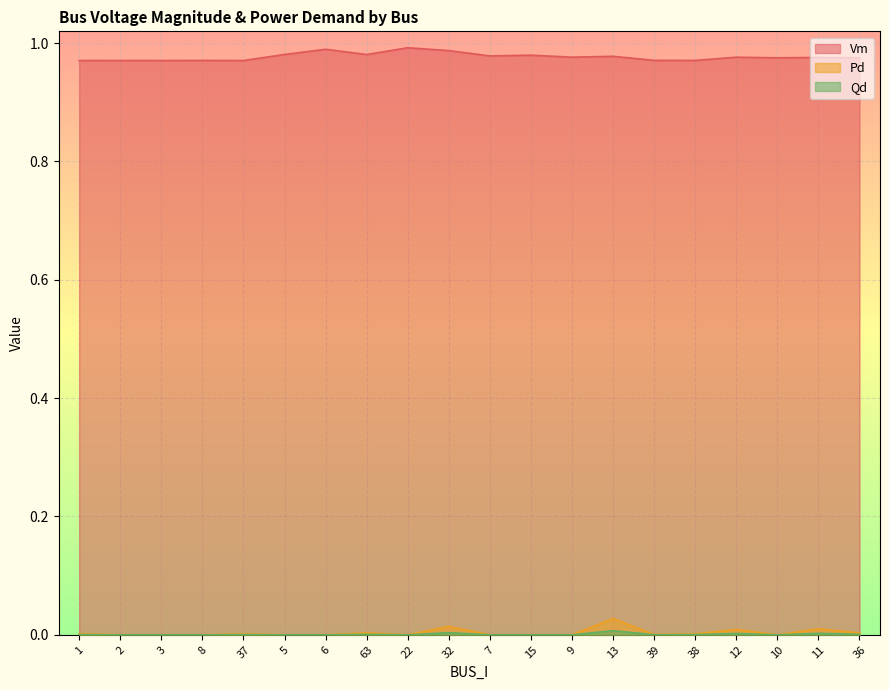

What is the total value across all series at 15?

1.0